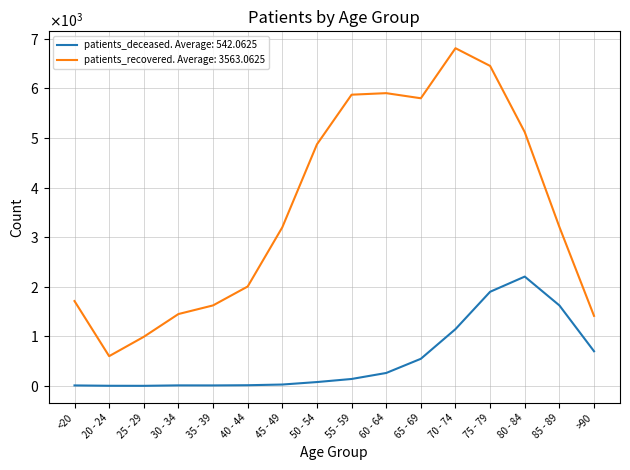

What is the maximum value shown in the chart?

6808